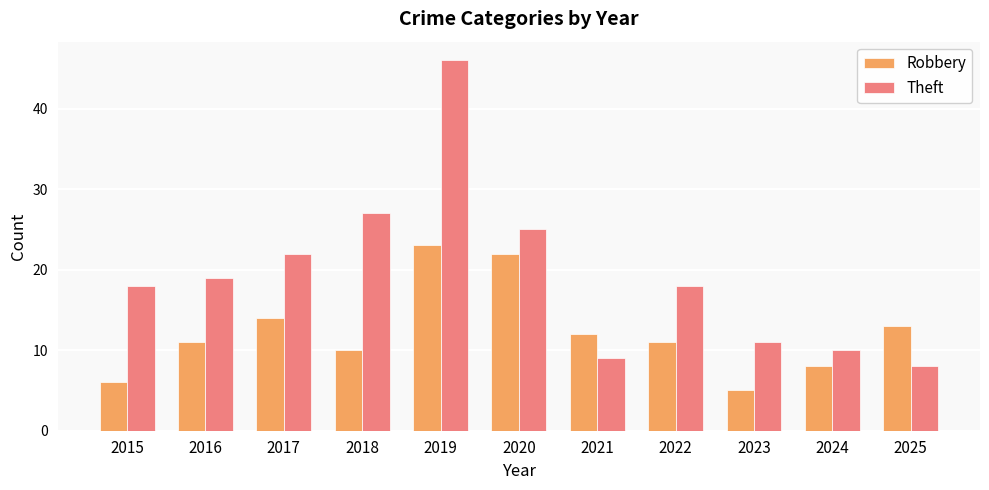

What are all the series names shown in the legend?

Robbery, Theft